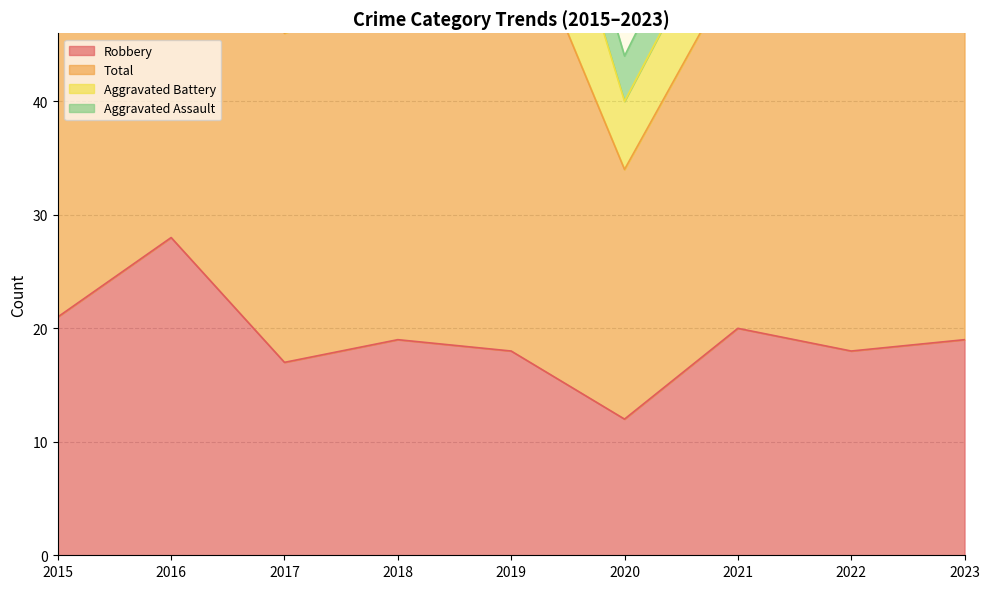

What is the value of the Total point at the 5th from the left?

78